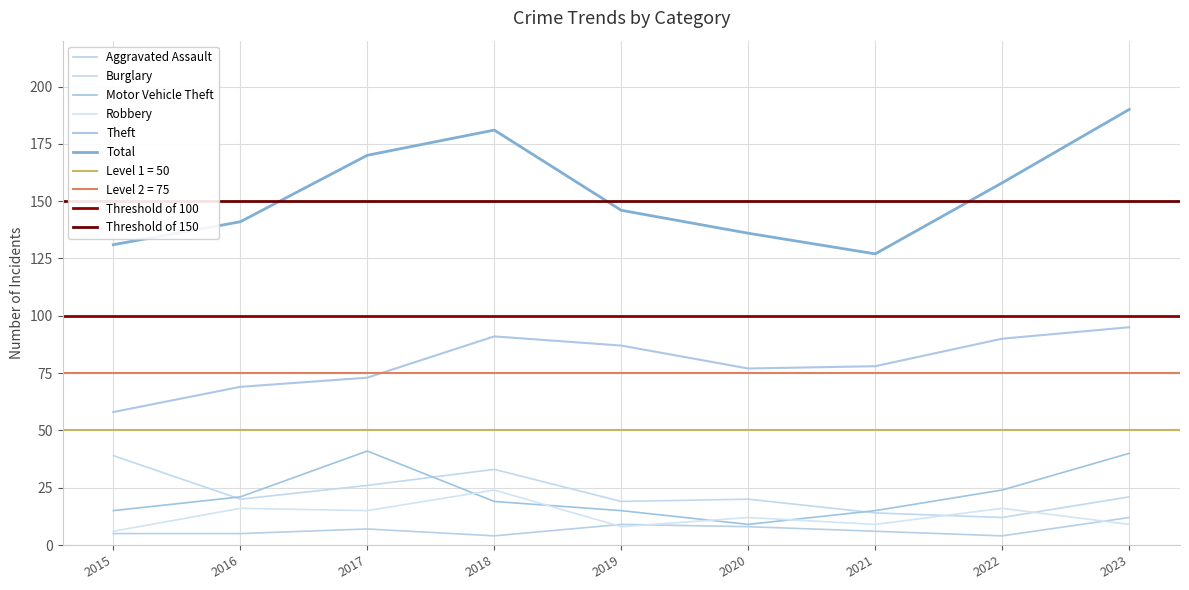

Which series changed the most between 2017 and 2022?

Motor Vehicle Theft